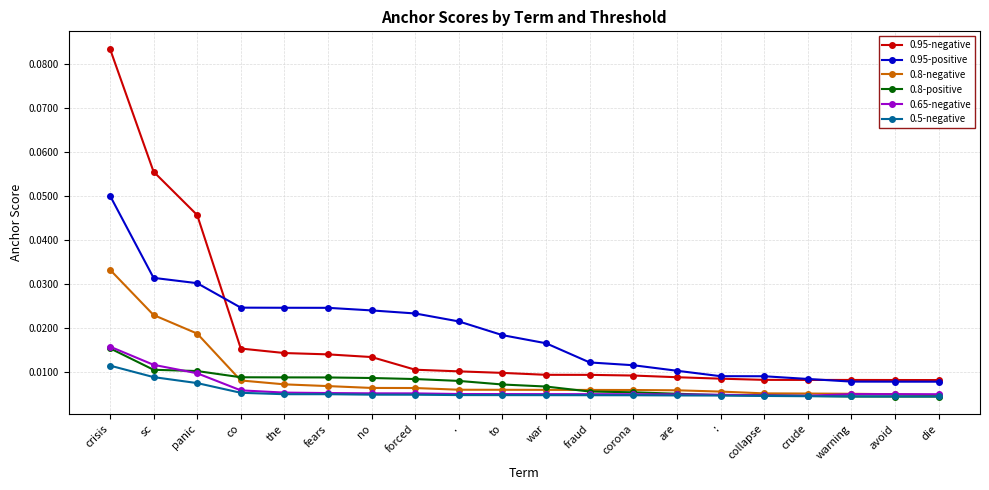

True or false: 0.95-negative and 0.8-positive intersect in this chart.

False